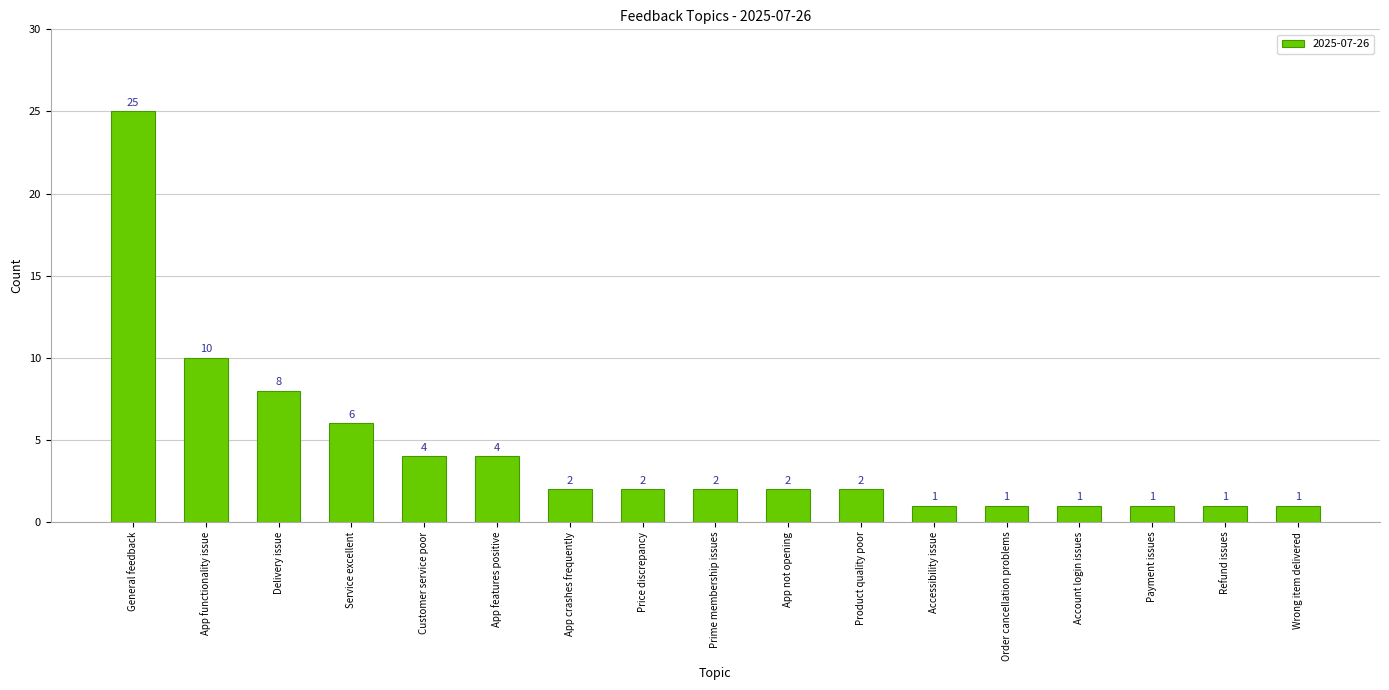

What is the value of the 11th bar from the left?

2